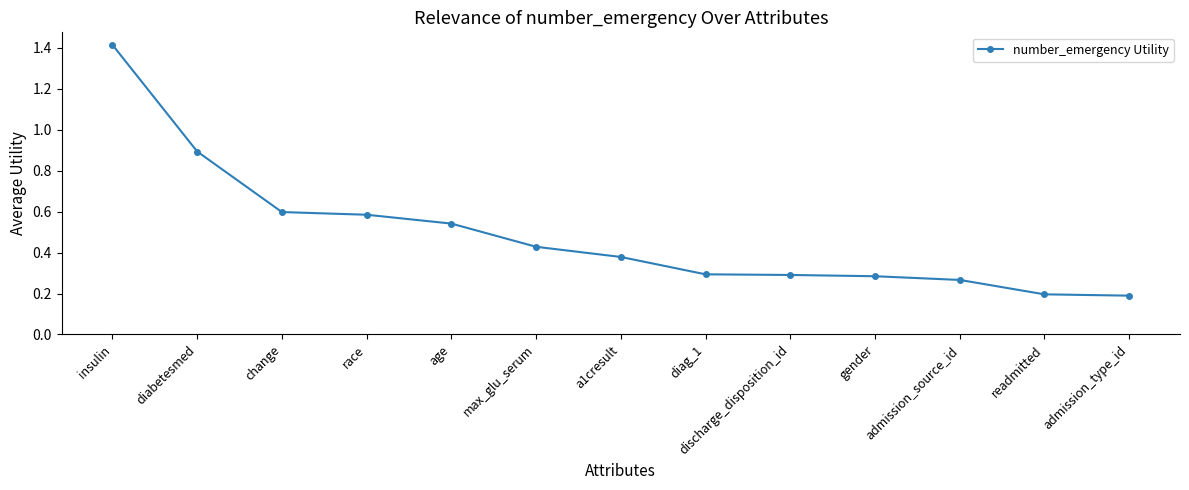

What is the difference between the maximum and minimum values?

1.2